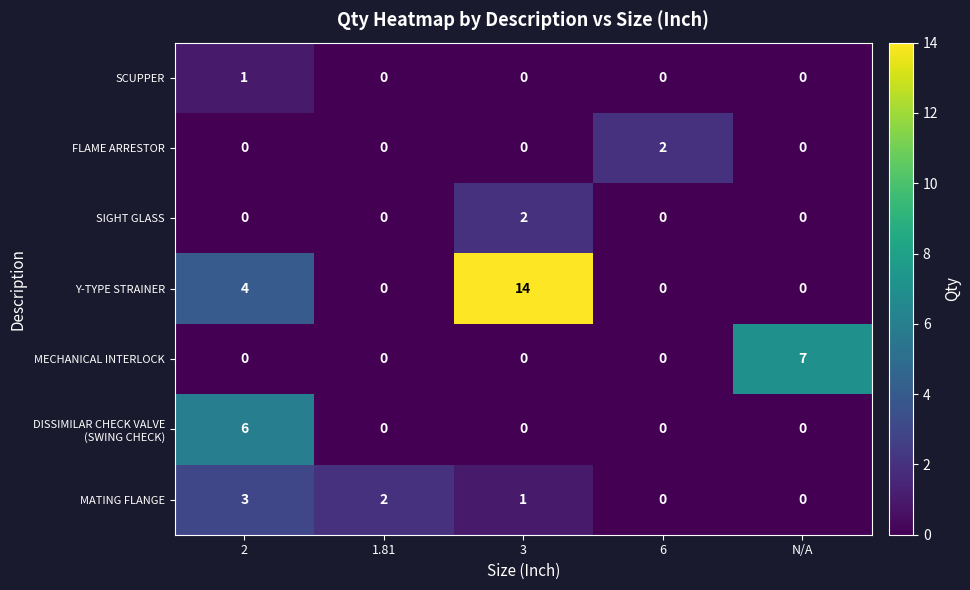

How many data points in Y-TYPE STRAINER are above 0?

2